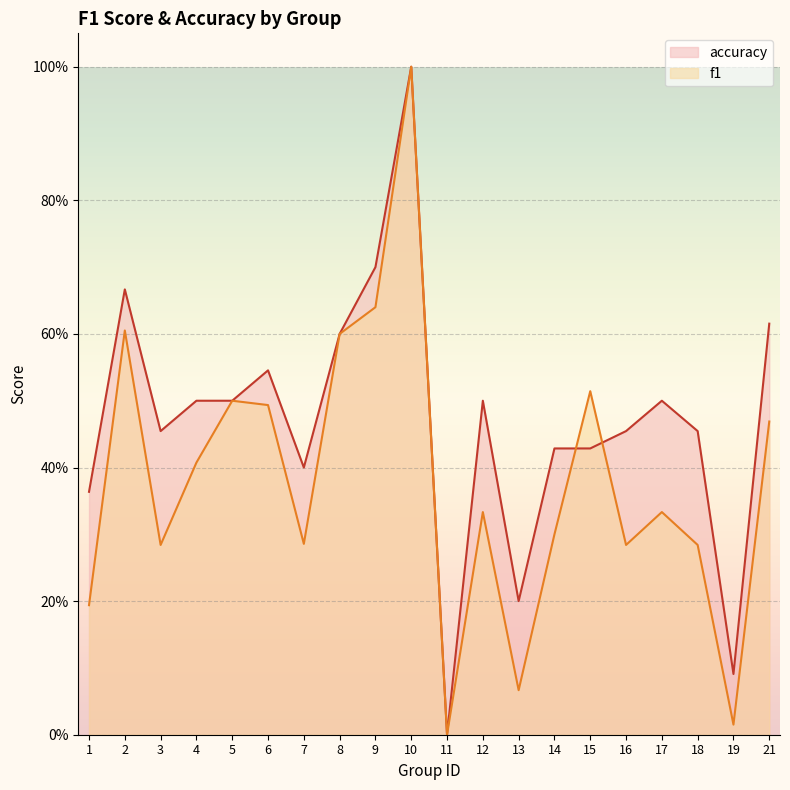

Where is the first local minimum for f1?

3